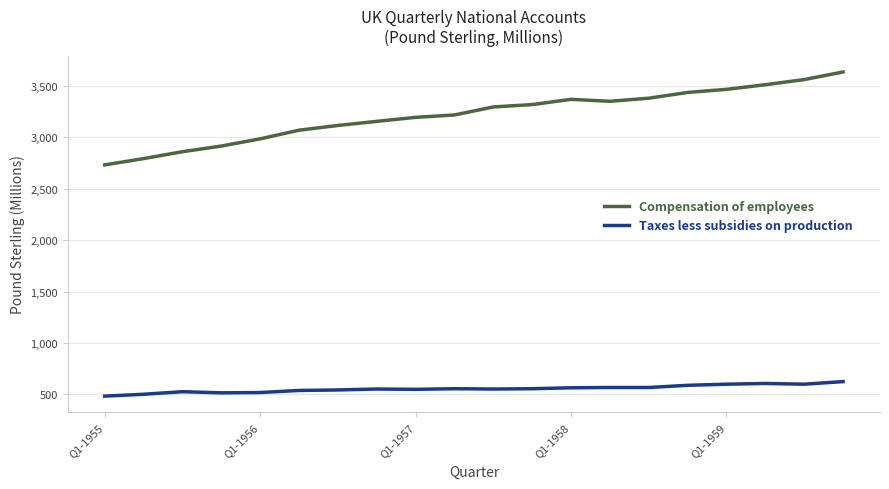

List the series in order of their peak value, lowest first.

Taxes less subsidies on production, Compensation of employees